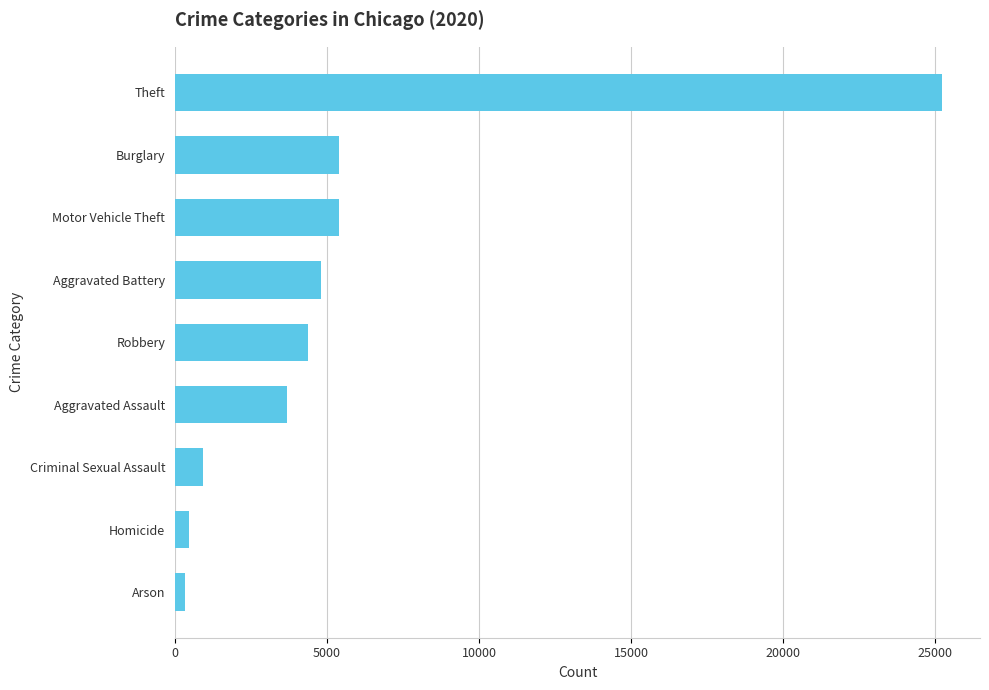

At which category does the chart reach its peak across all series?

Theft